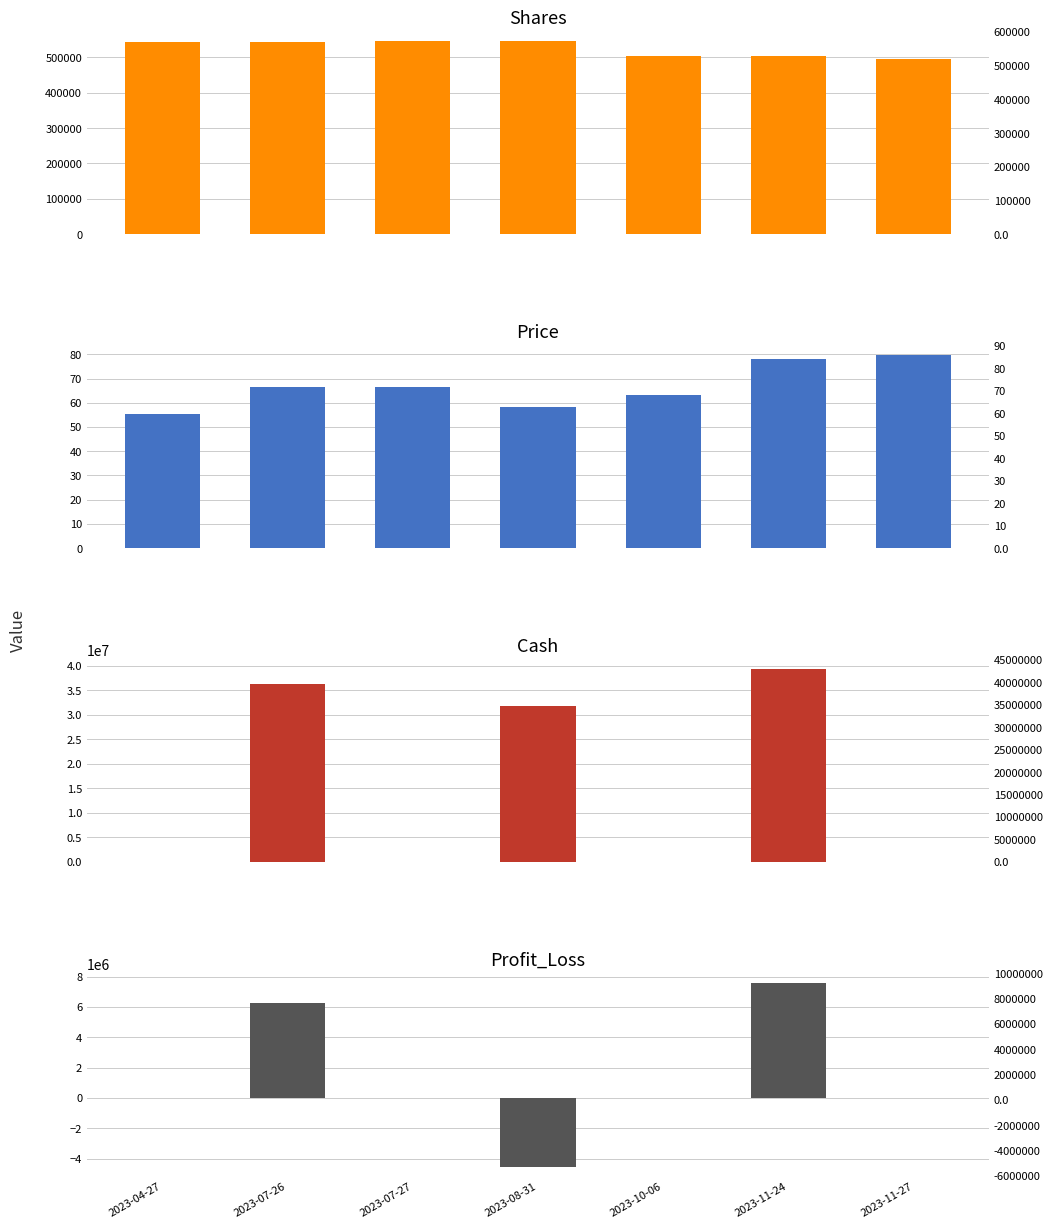

Reading left to right, extract all data points from this chart.

Shares: 543773.0	543773.0	544263.0	544263.0	503487.0	503487.0	494185.0
Price: 55.2	66.7	66.6	58.3	63.0	78.1	79.6
Cash: 43.6	36247951.8	36.0	31719683.6	2.6	39322337.3	36.9
Profit_Loss: 0.0	6247951.8	0.0	-4528268.2	0.0	7602653.7	0.0